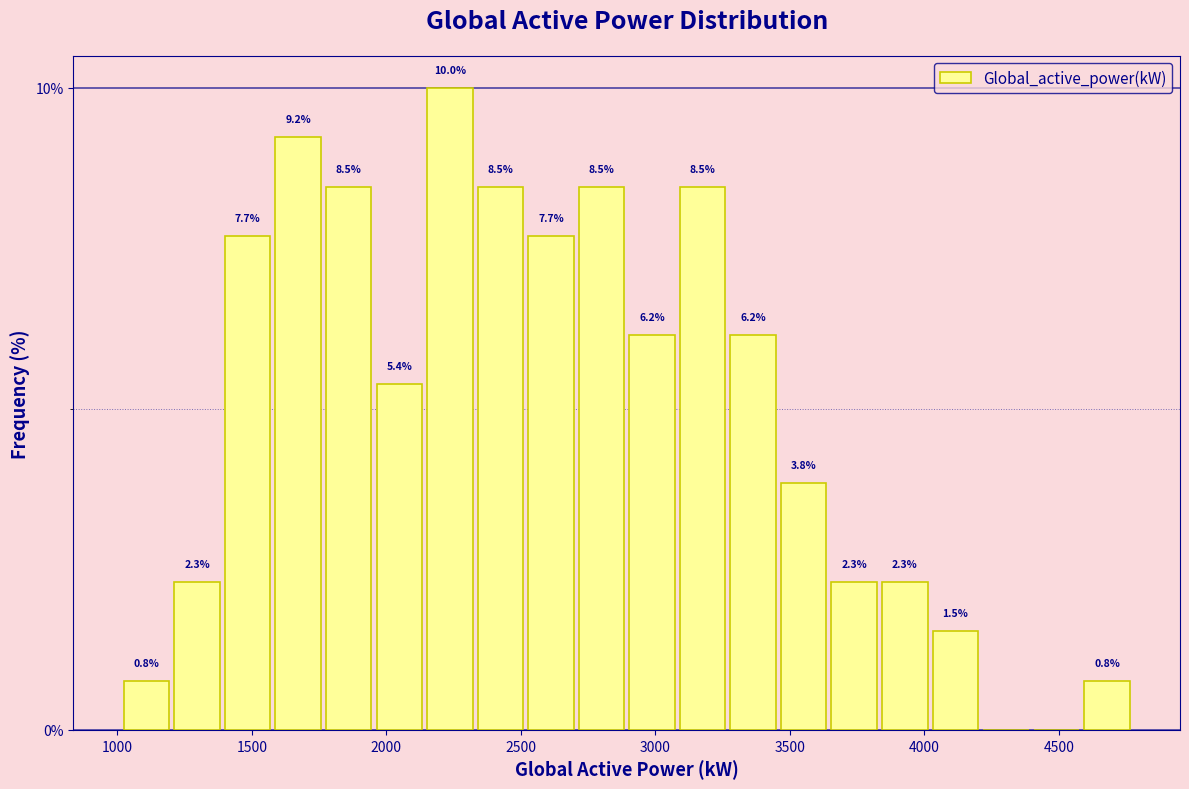

Around what value on the x-axis is the tallest bar? Give the approximate position of its centre, as read against the axis.

2250